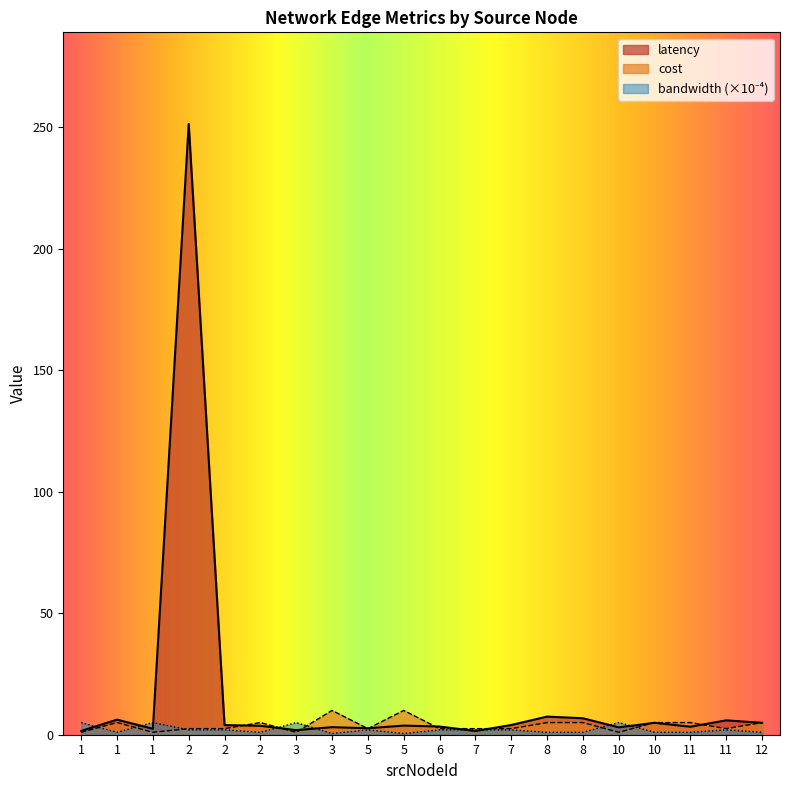

What is the difference between the bandwidth values at 6 and 8?

1.0